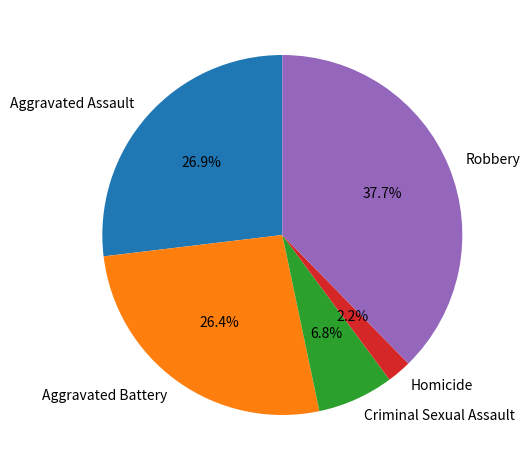

Is Aggravated Battery the majority of the pie?

No